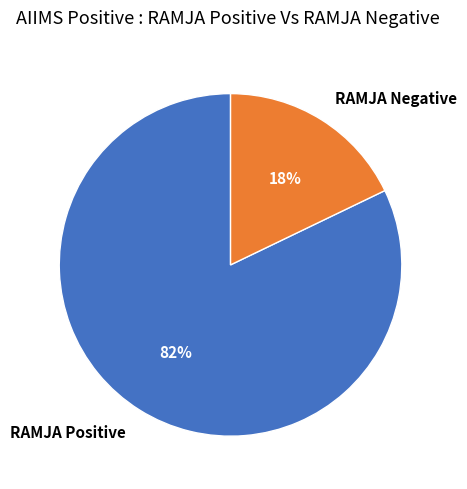

To the nearest percent, what portion does RAMJA Positive represent?

82%